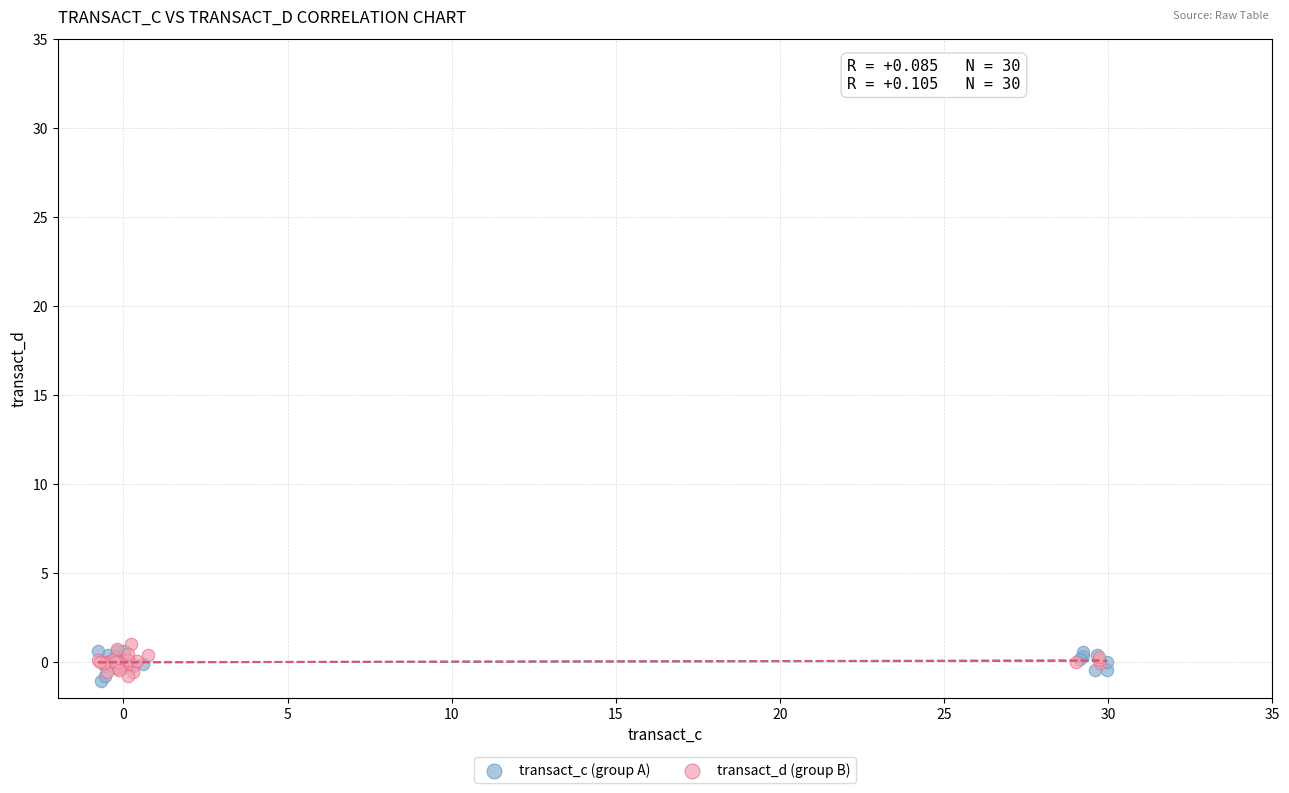

What are all the series names shown in the legend?

transact_c (group A), transact_d (group B)